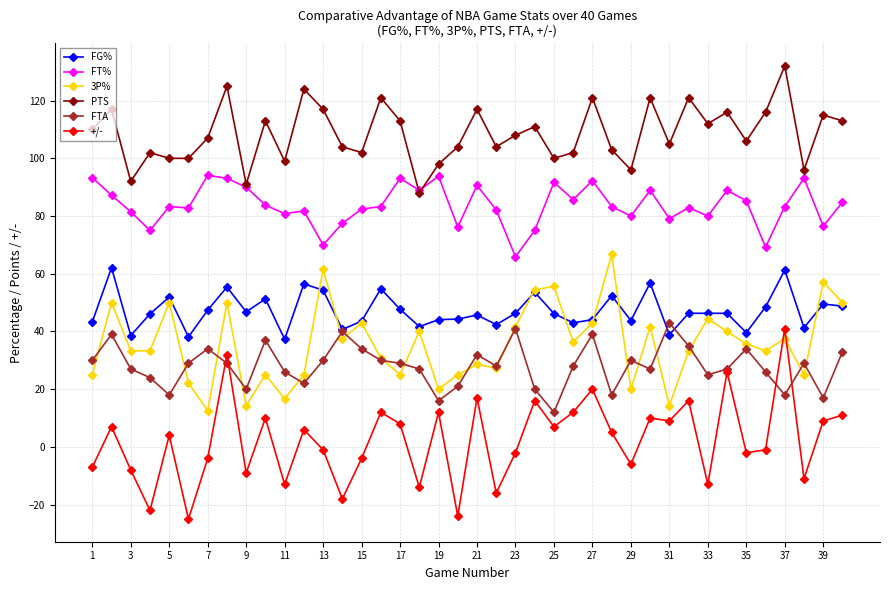

Does the chart have visible grid lines?

Yes